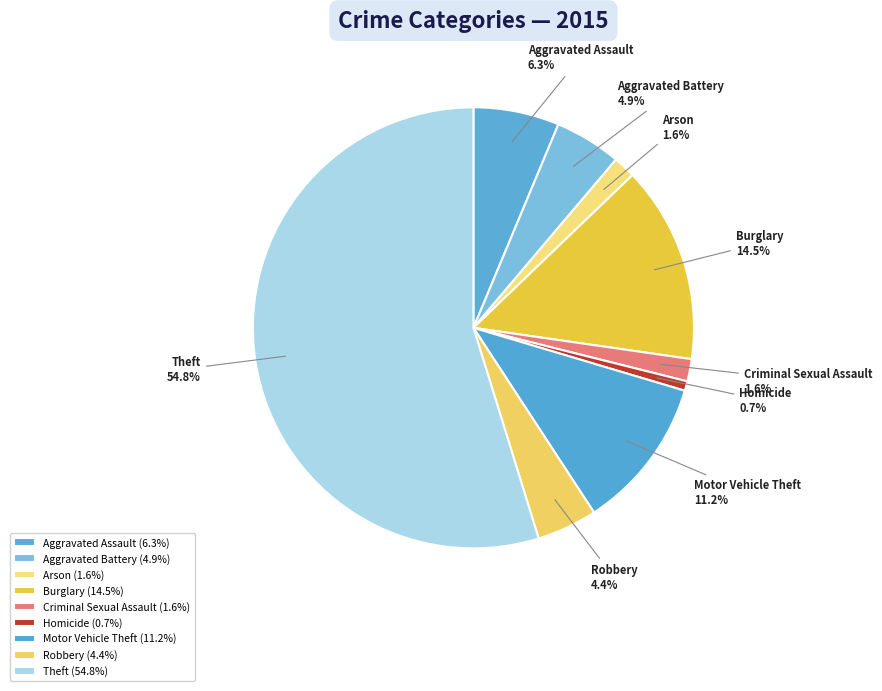

Does any single category account for the majority?

Yes